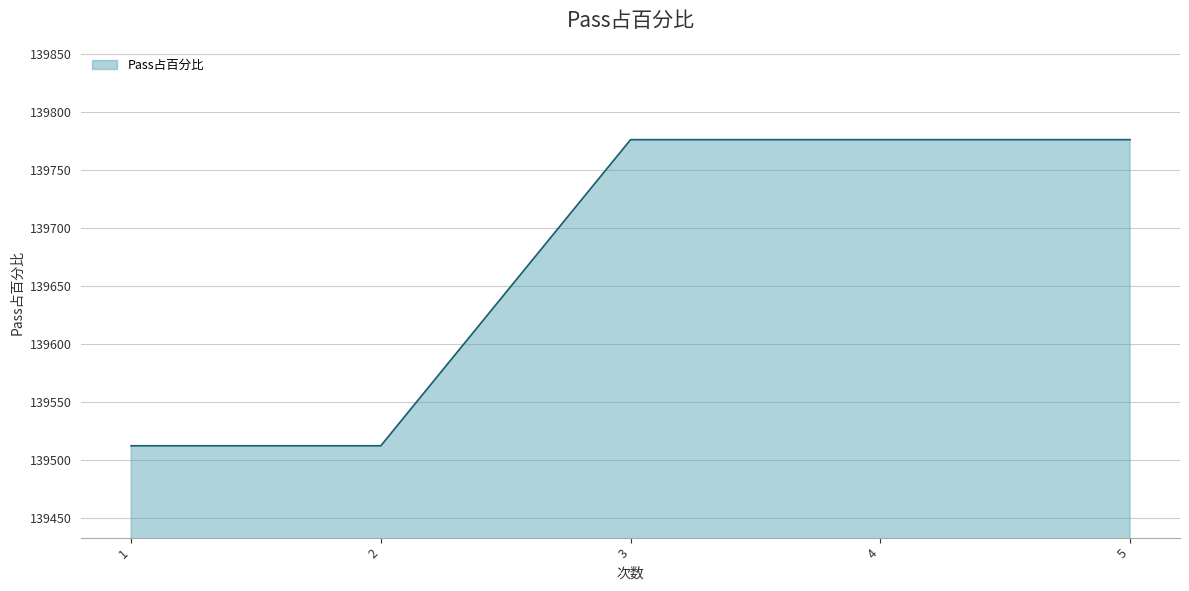

What is the maximum value shown in the chart?

139776